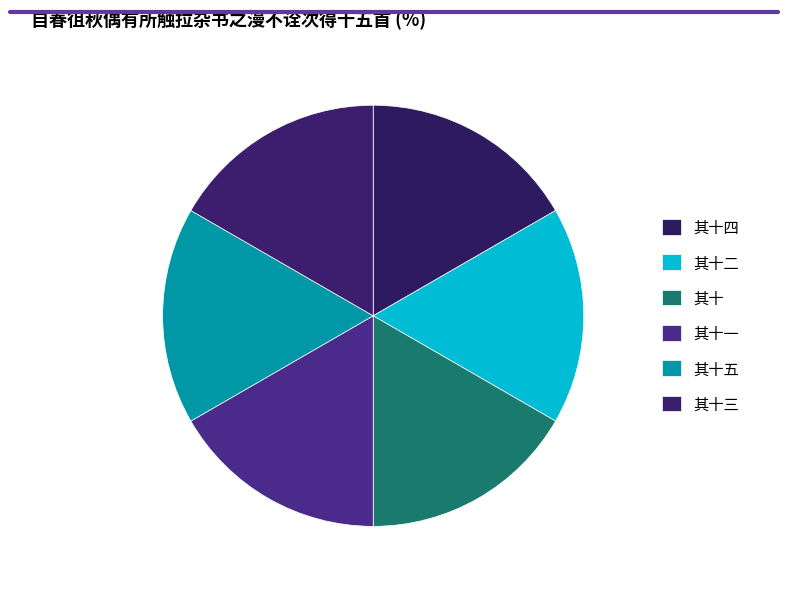

What percentage is NOT represented by 其十二?

83.3%